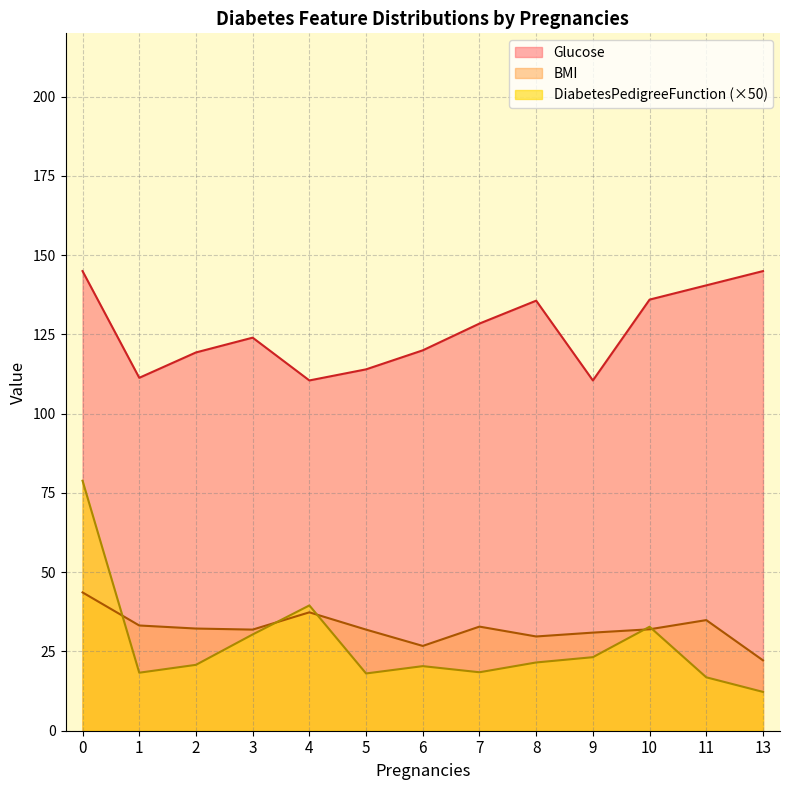

True or false: BMI has a value of 38.7 at 1.

False